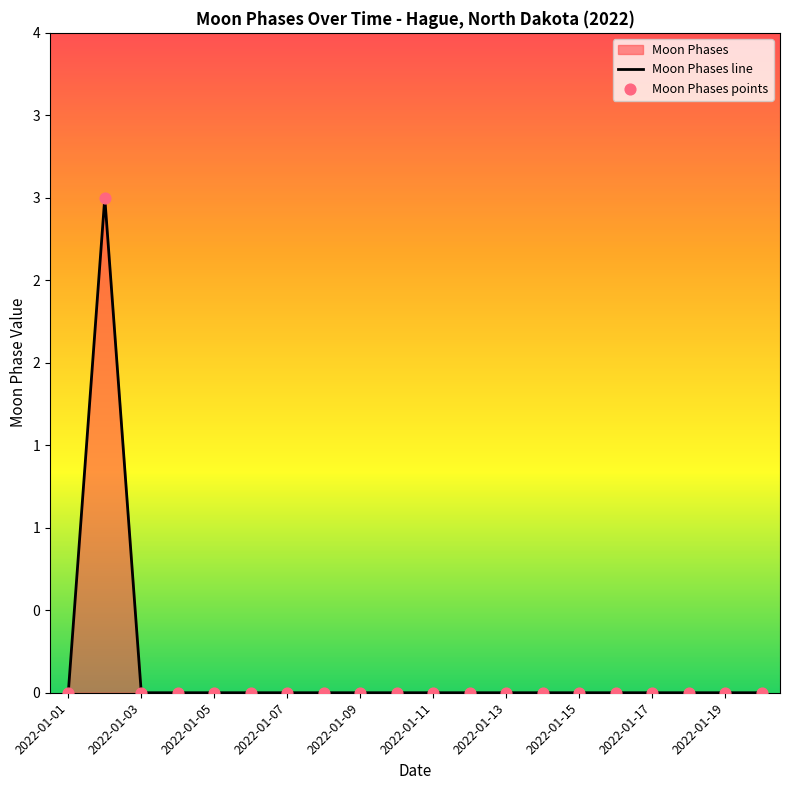

Is the value of Moon Phases line at 2022-01-17 greater than the value of Moon Phases points at 2022-01-11?

No